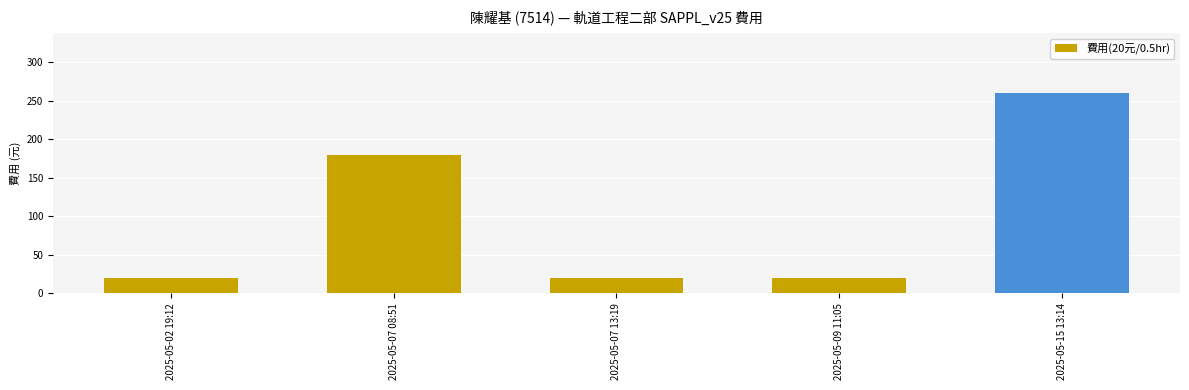

Does the chart contain any negative values?

No